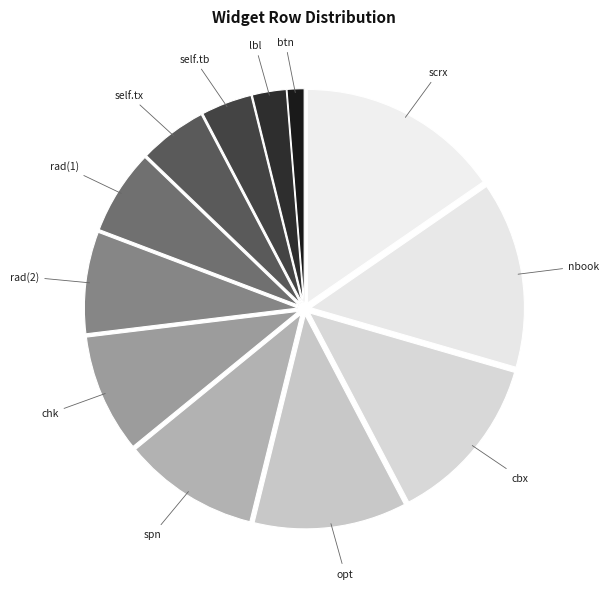

Which category has the smallest portion of the pie?

btn